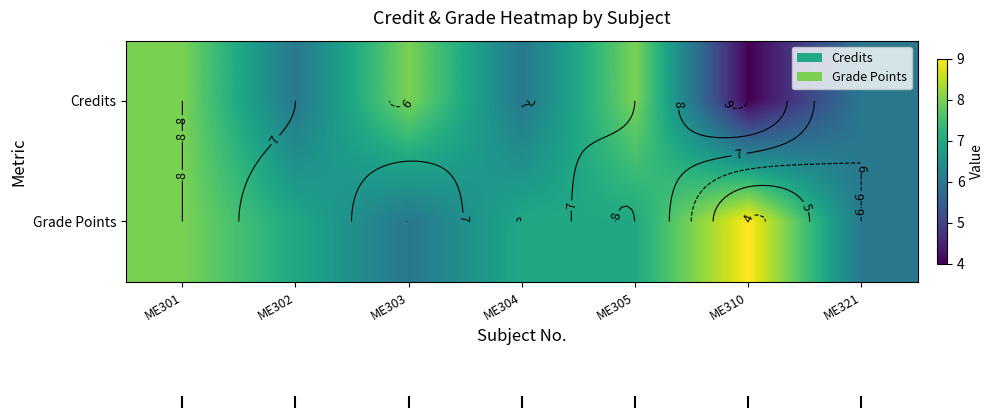

Is the value of Grade Points at ME305 greater than the value of Credits at ME301?

No